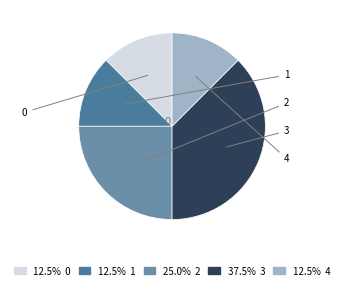

Count the number of slices in the pie.

5